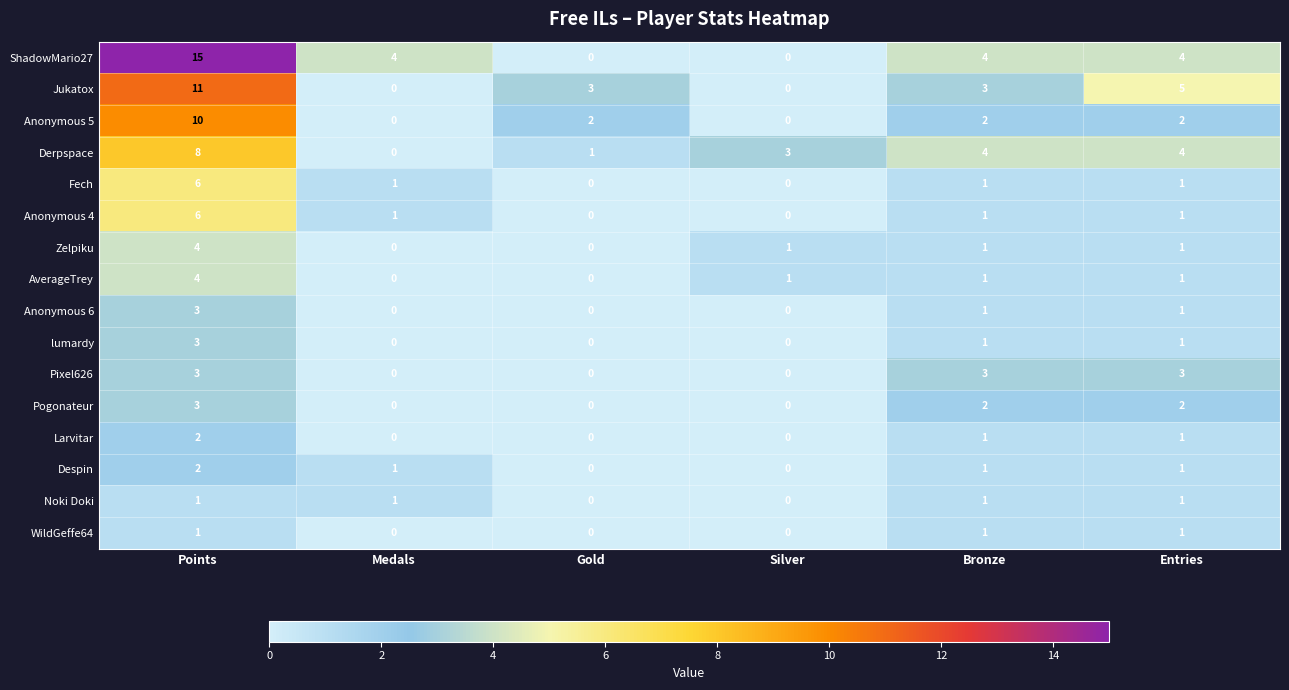

Is it true that Zelpiku equals 0 at Gold?

True